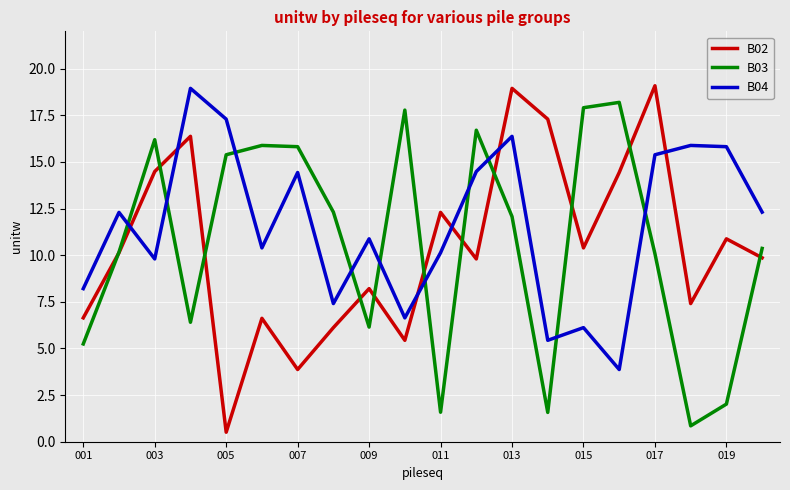

Which series has the widest spread of values?

B02